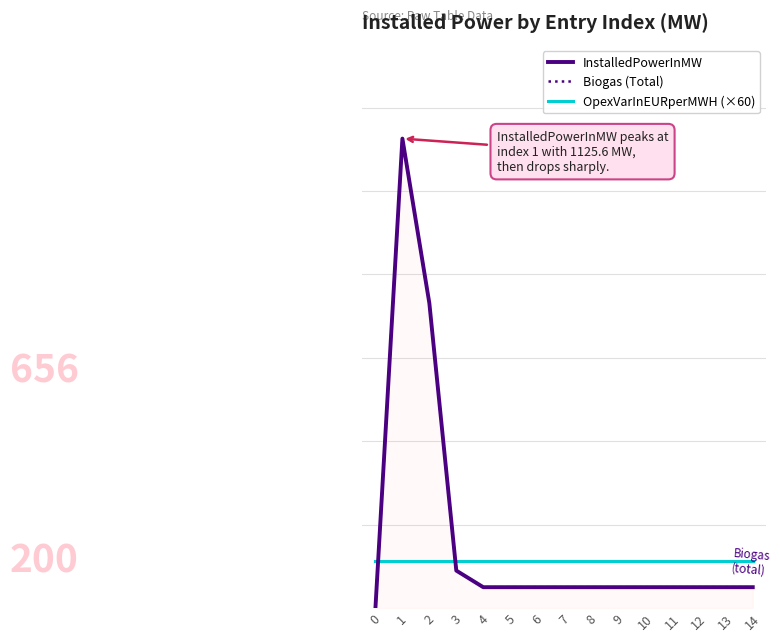

True or false: OpexVarInEURperMWH (×60) has more than 2 points higher than both neighbors.

False